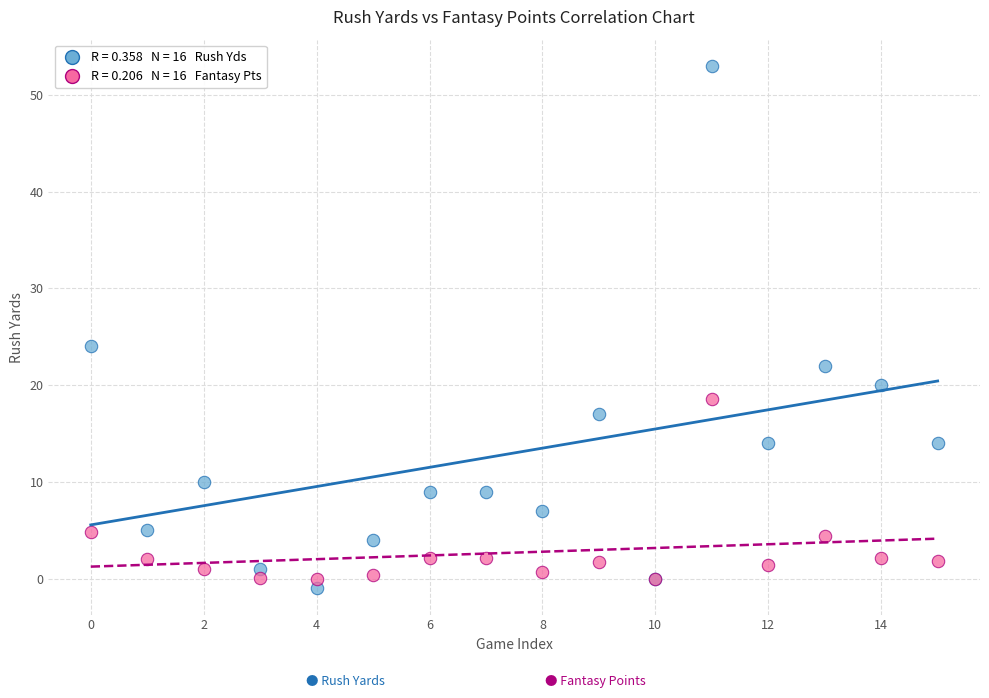

Across all series, what Y value is closest to 26?

24.0